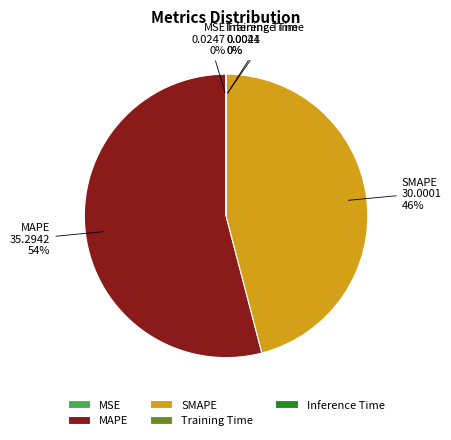

Which category has the biggest portion of the pie?

MAPE